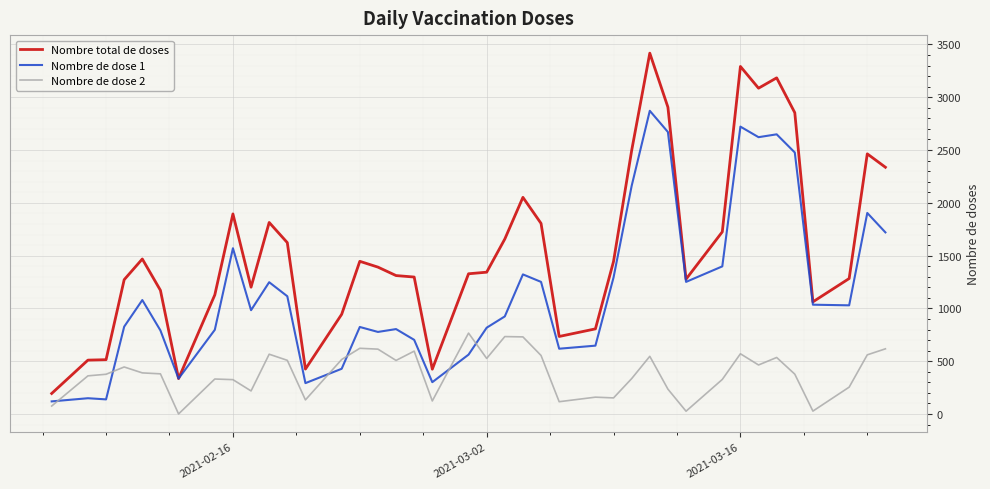

Rank the series by their maximum value, from lowest to highest.

Nombre de dose 2, Nombre de dose 1, Nombre total de doses